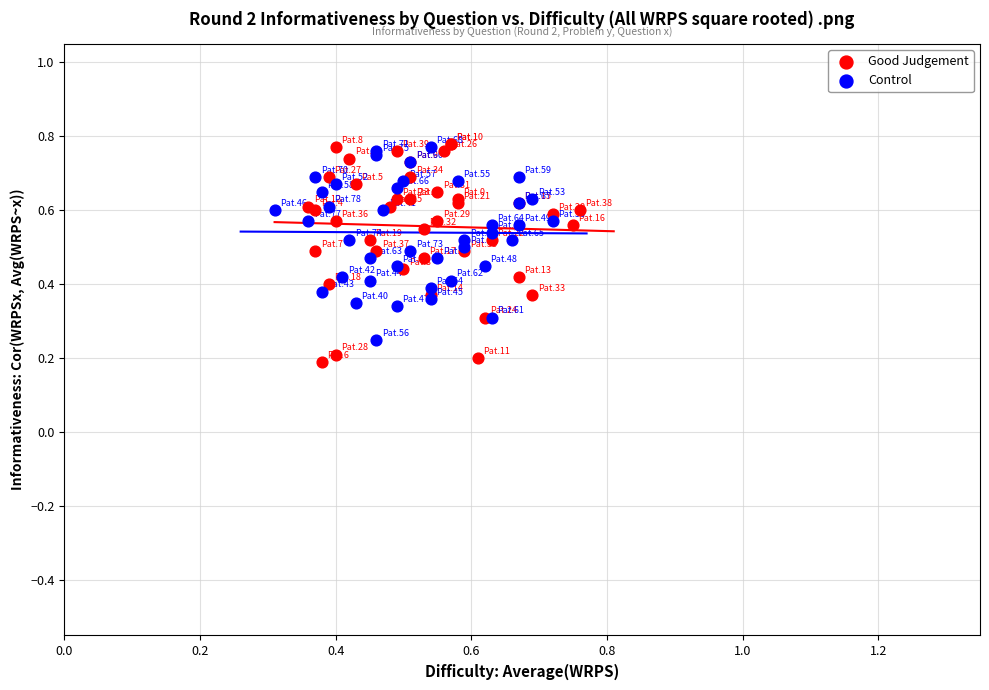

What are all the series names shown in the legend?

Good Judgement, Control